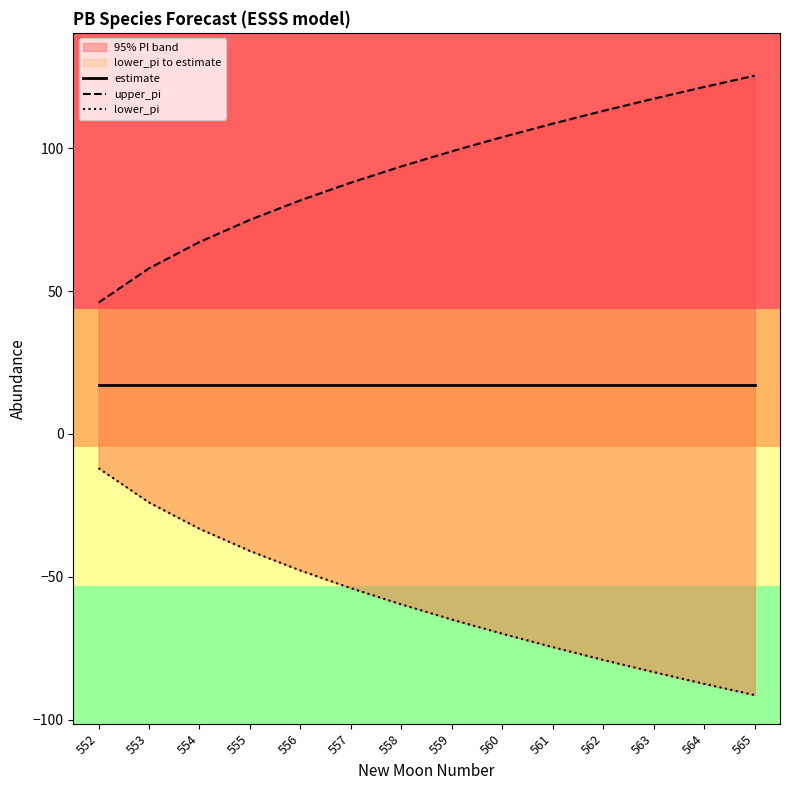

True or false: estimate has a value of 17.0 at 555.

True